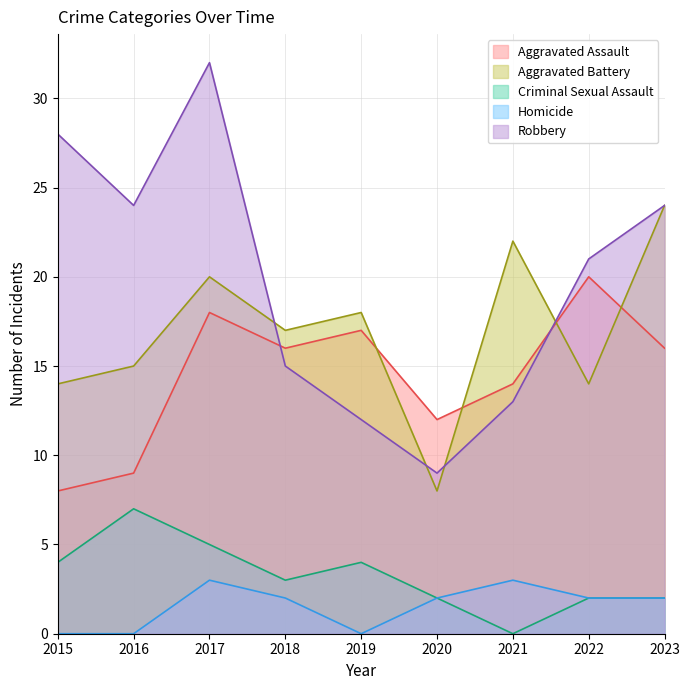

Where does the Criminal Sexual Assault series first go above 3?

2015